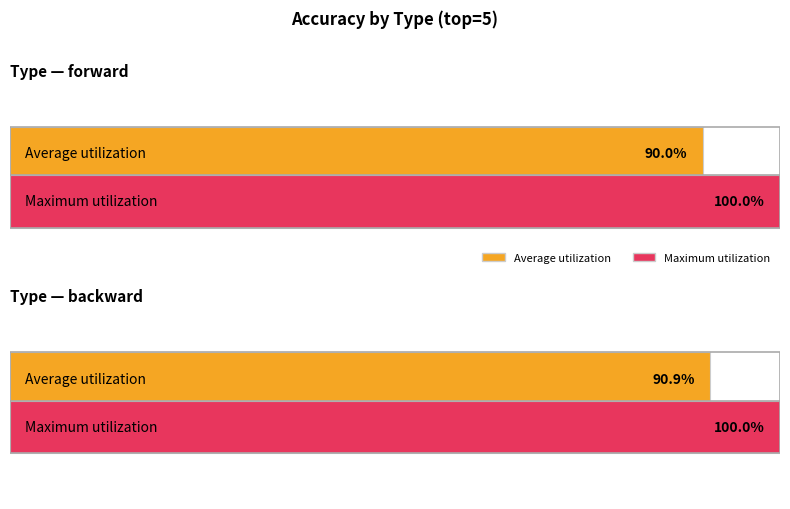

What is the approximate value of Average utilization at forward?

0.9